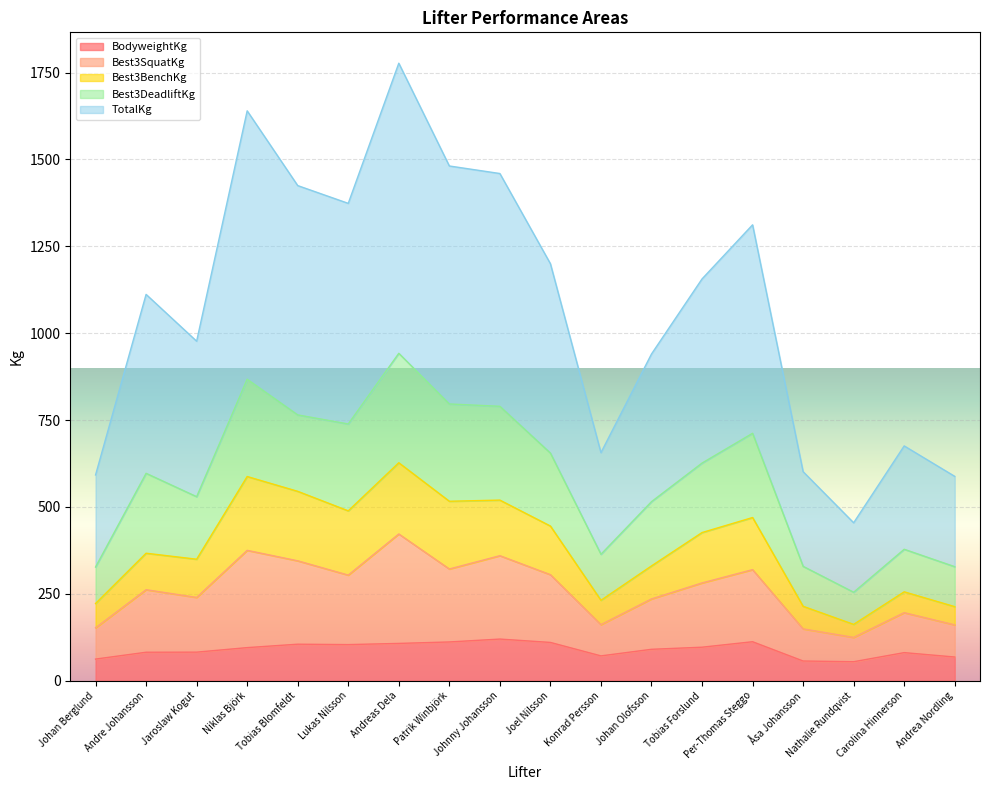

Does the chart display data point markers on the line(s)?

No